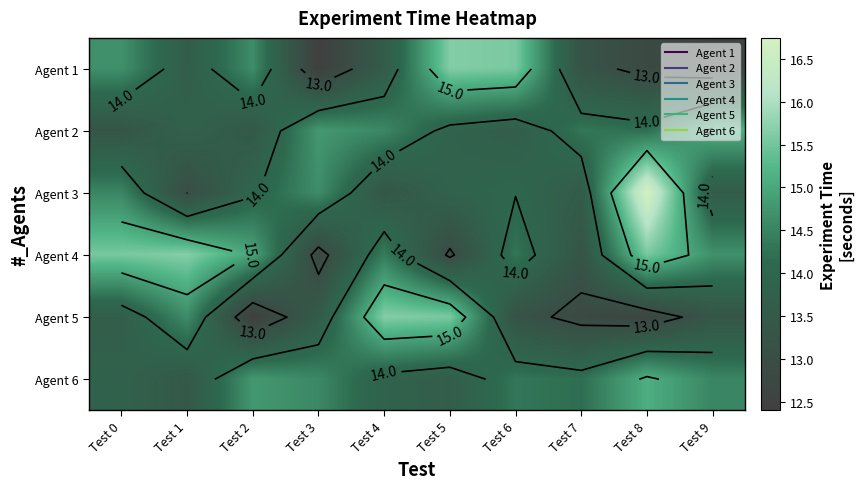

At which category is the sum across all series the highest?

Test 8